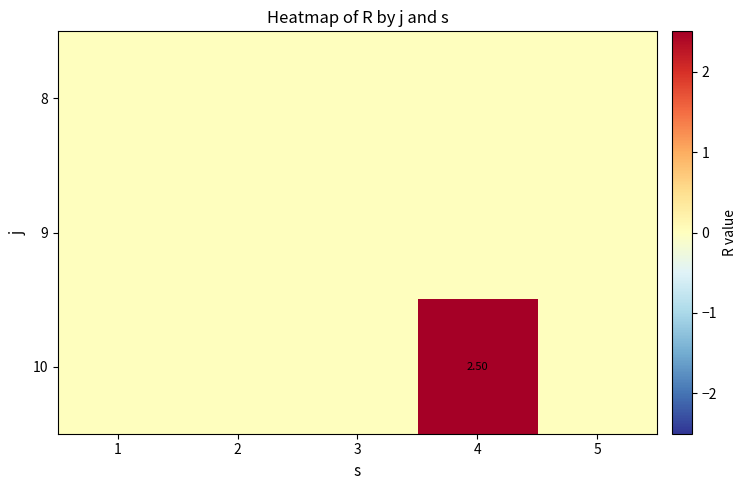

Which category has the lowest value across all series?

1